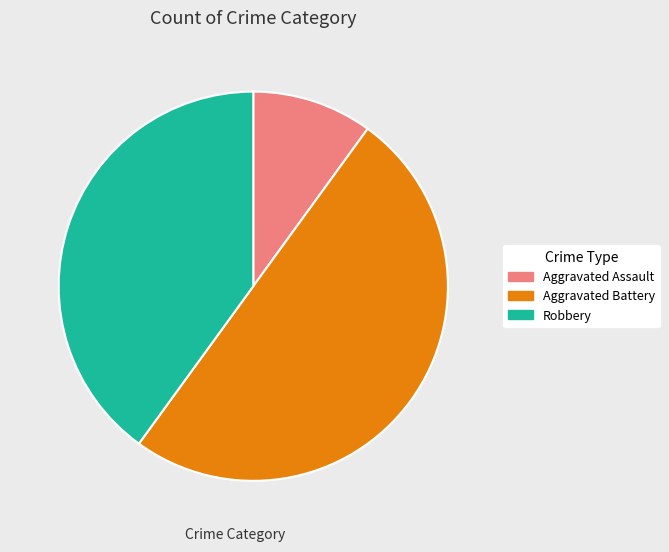

What is the smallest slice in the pie chart?

Aggravated Assault